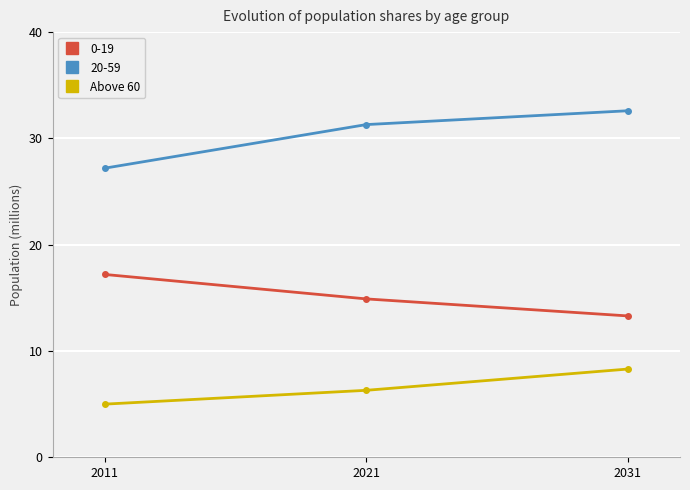

Count the number of categories in the chart.

3